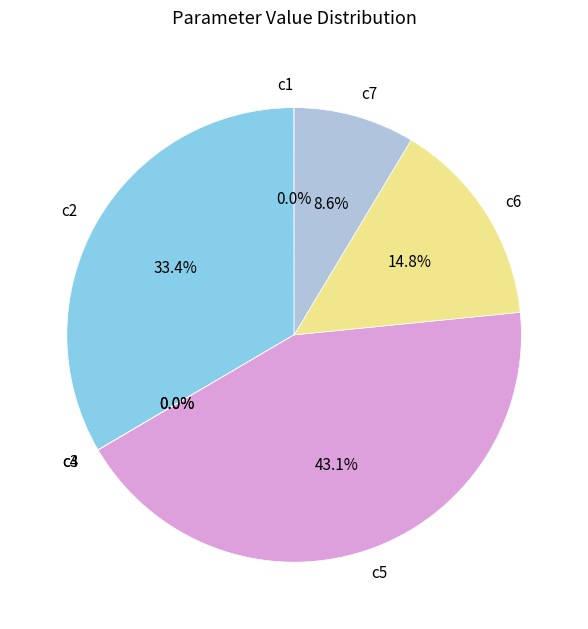

Is the sum of c7 and c2 greater than half?

No